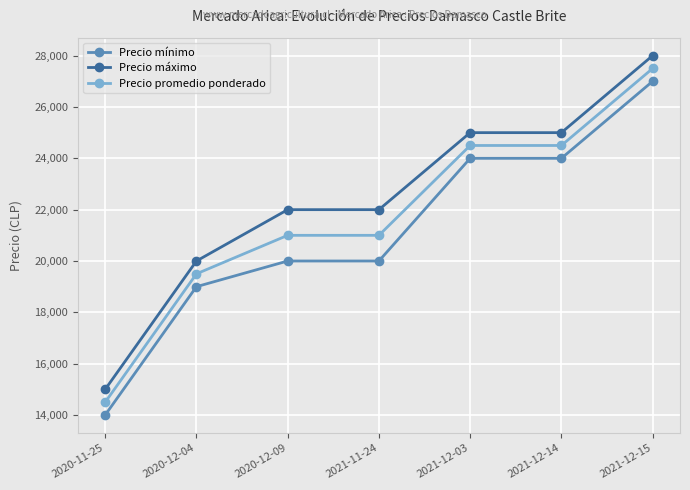

What is the total value across all series at 2021-11-24?

63000